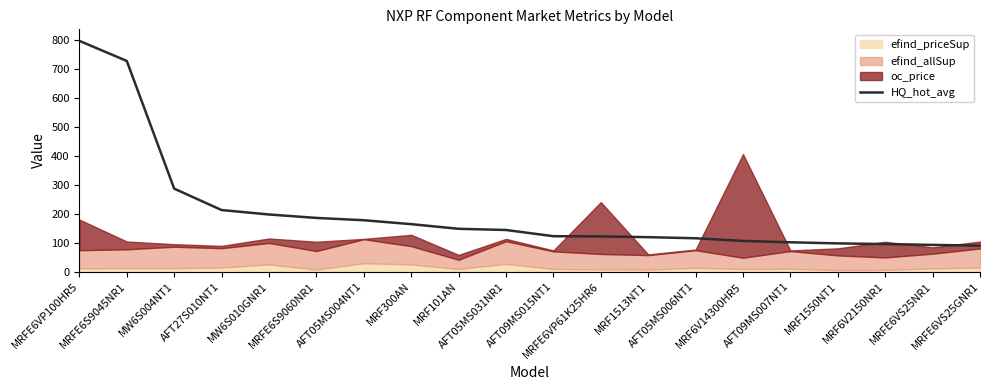

Rank the categories by value from lowest to highest.

MRFE6VS25GNR1, MRFE6VS25NR1, MRF6V2150NR1, MRF1550NT1, AFT09MS007NT1, MRF6V14300HR5, AFT05MS006NT1, MRF1513NT1, MRFE6VP61K25HR6, AFT09MS015NT1, AFT05MS031NR1, MRF101AN, MRF300AN, AFT05MS004NT1, MRFE6S9060NR1, MW6S010GNR1, AFT27S010NT1, MW6S004NT1, MRFE6S9045NR1, MRFE6VP100HR5